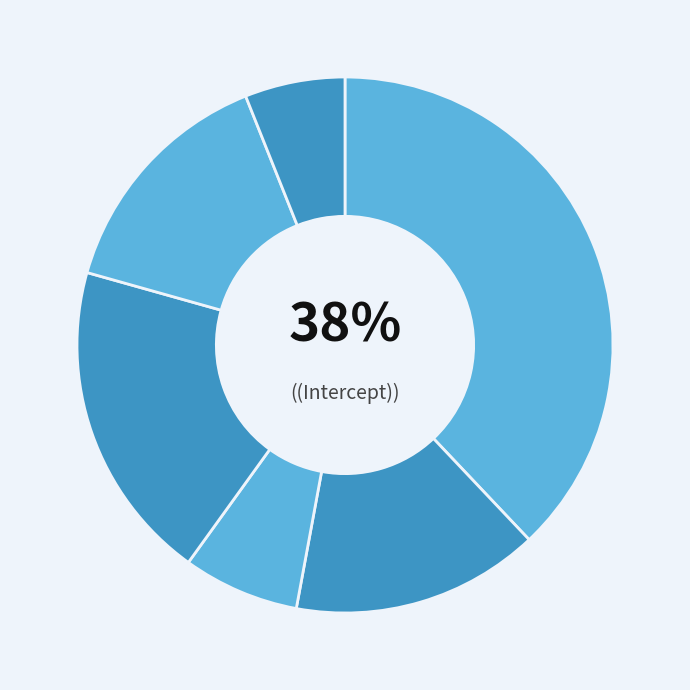

Count the number of slices in the pie.

6